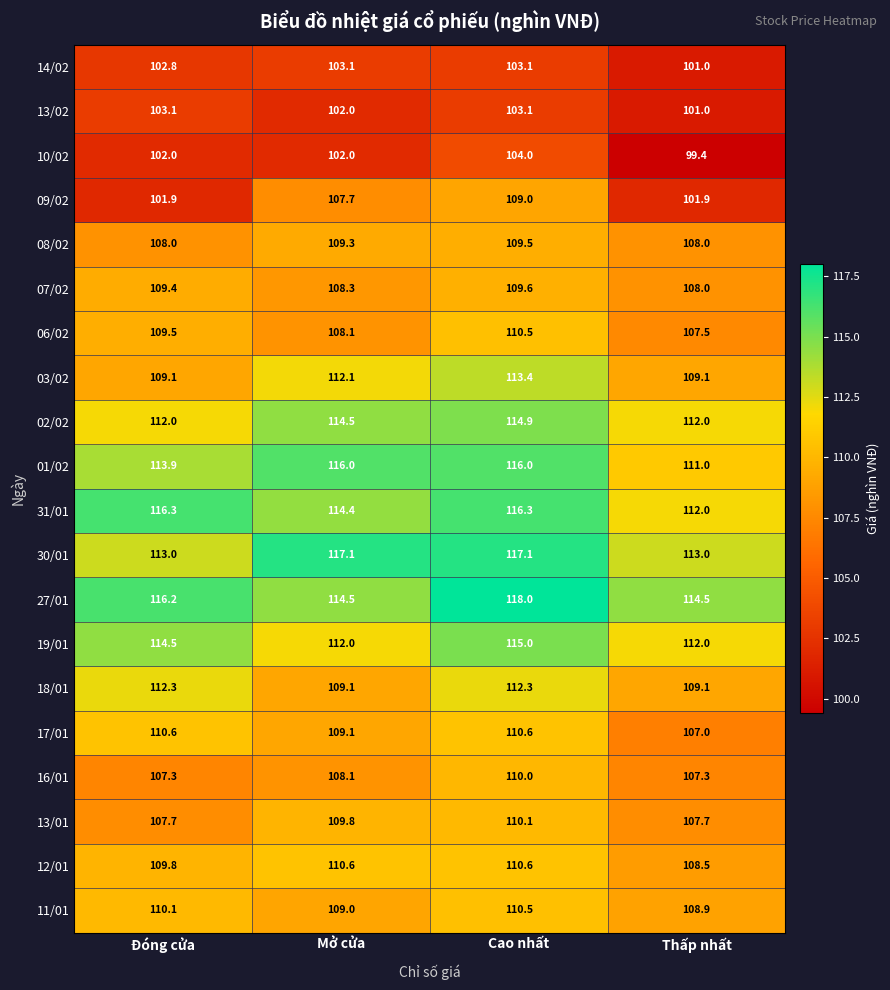

Which series has the widest spread of values?

09/02